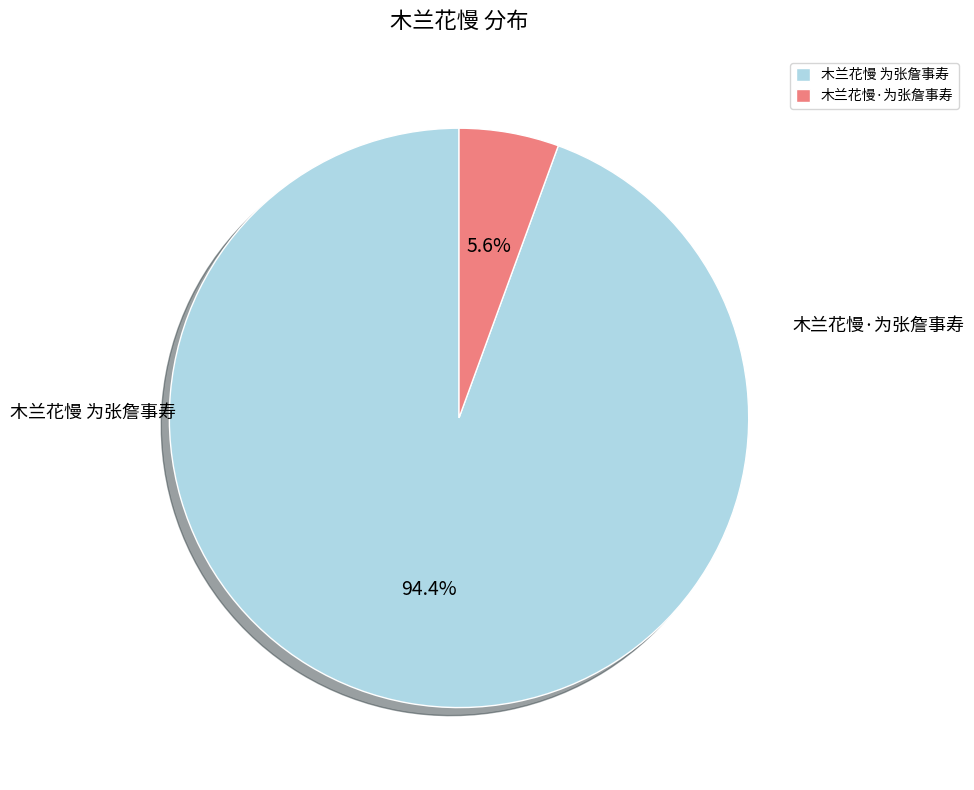

To the nearest percent, what portion does 木兰花慢 为张詹事寿 represent?

94%